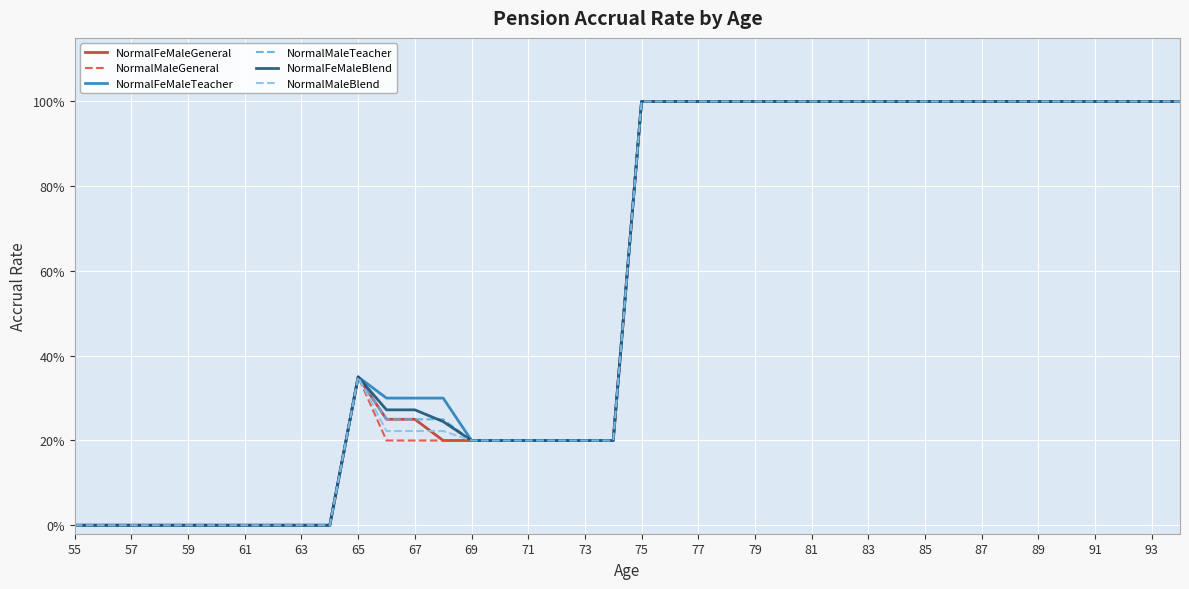

What are all the series names shown in the legend?

NormalFeMaleGeneral, NormalMaleGeneral, NormalFeMaleTeacher, NormalMaleTeacher, NormalFeMaleBlend, NormalMaleBlend